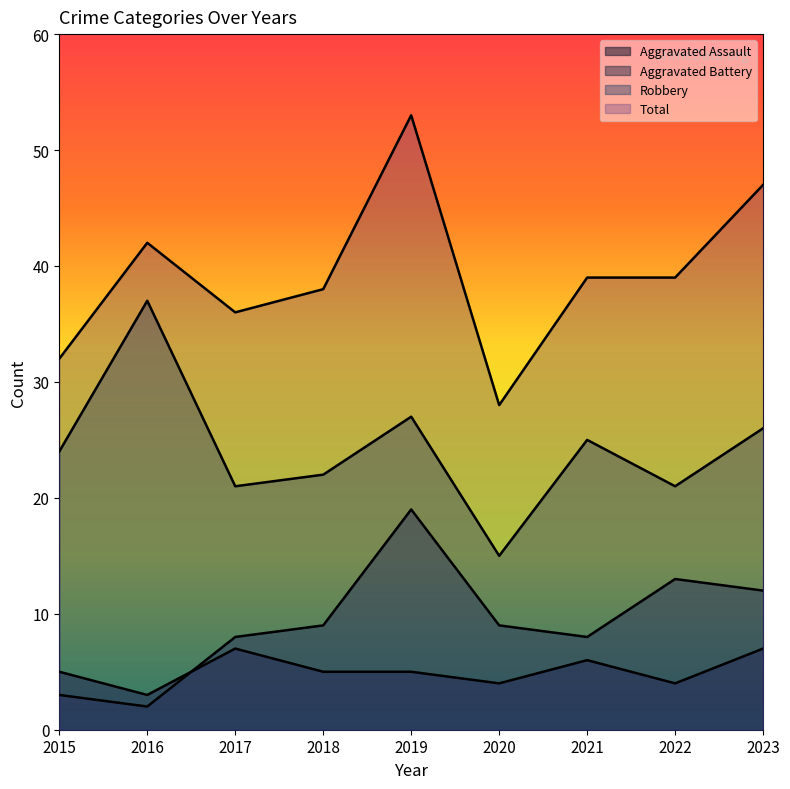

What is the value of the Aggravated Battery point at the 3rd from the left?

8